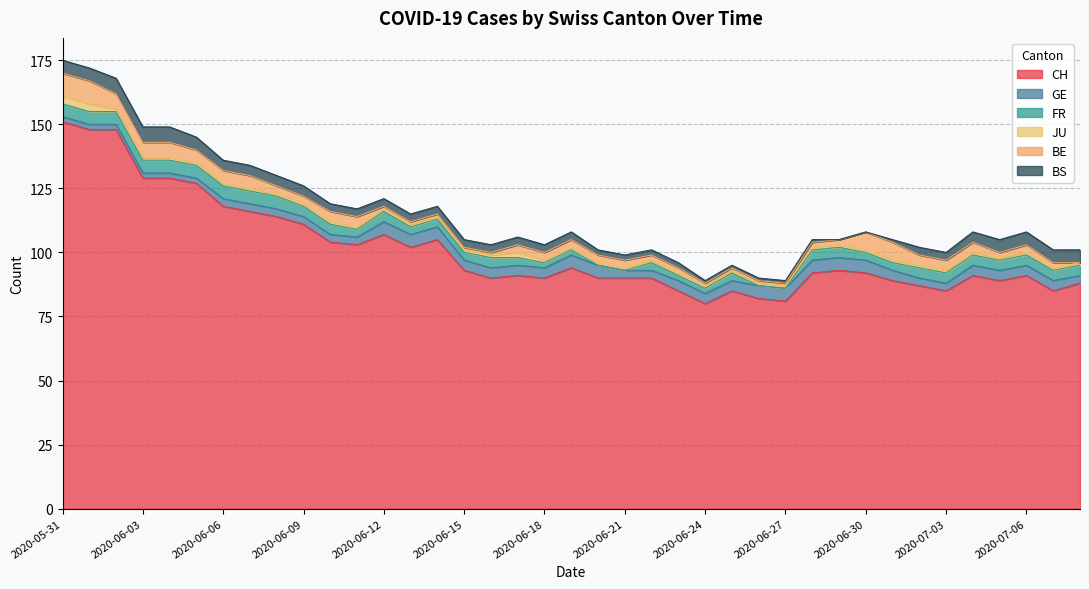

At which category does the chart reach its peak across all series?

2020-05-31